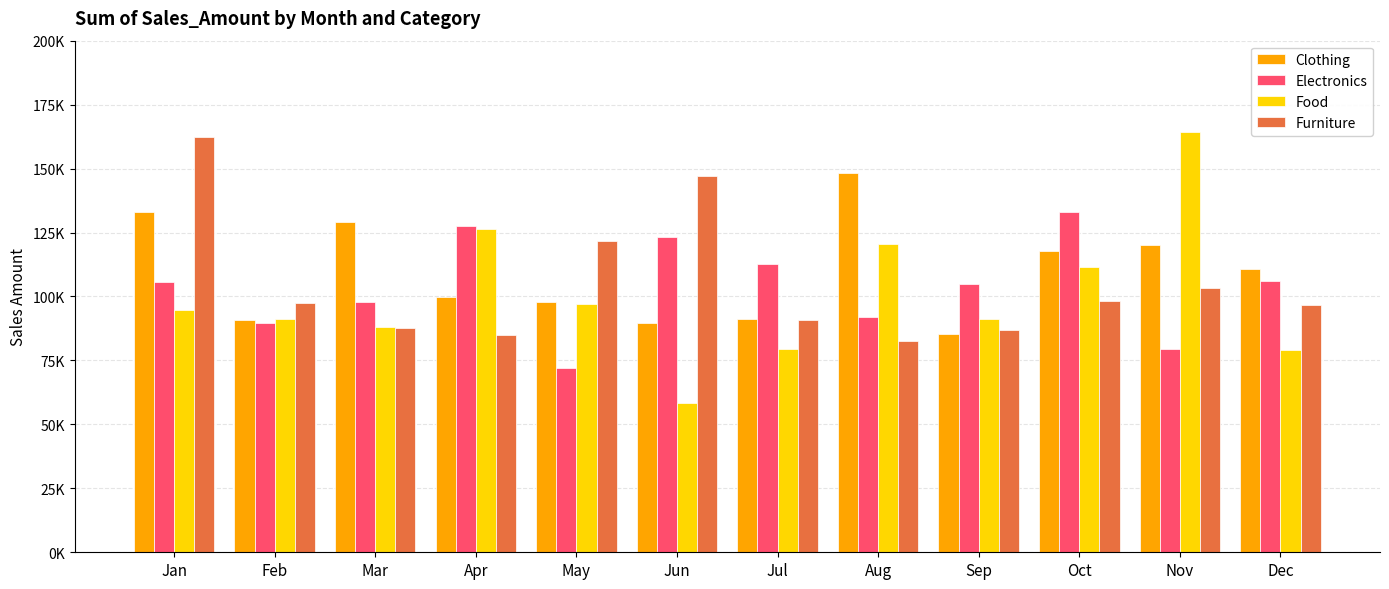

What is the total value across all series at Nov?

467482.9